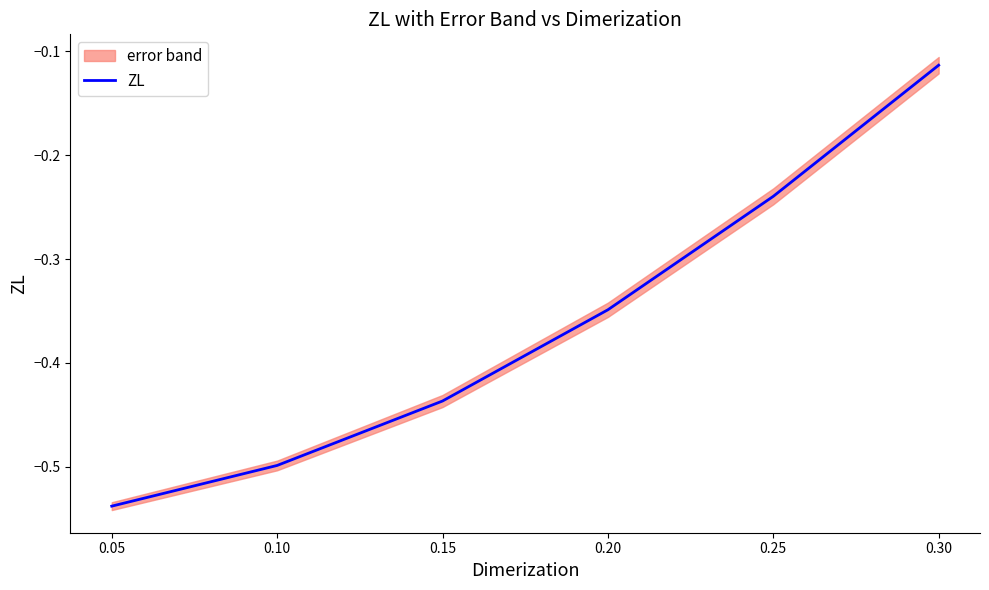

Is it true that ZL equals -0.4 at 0.25?

False